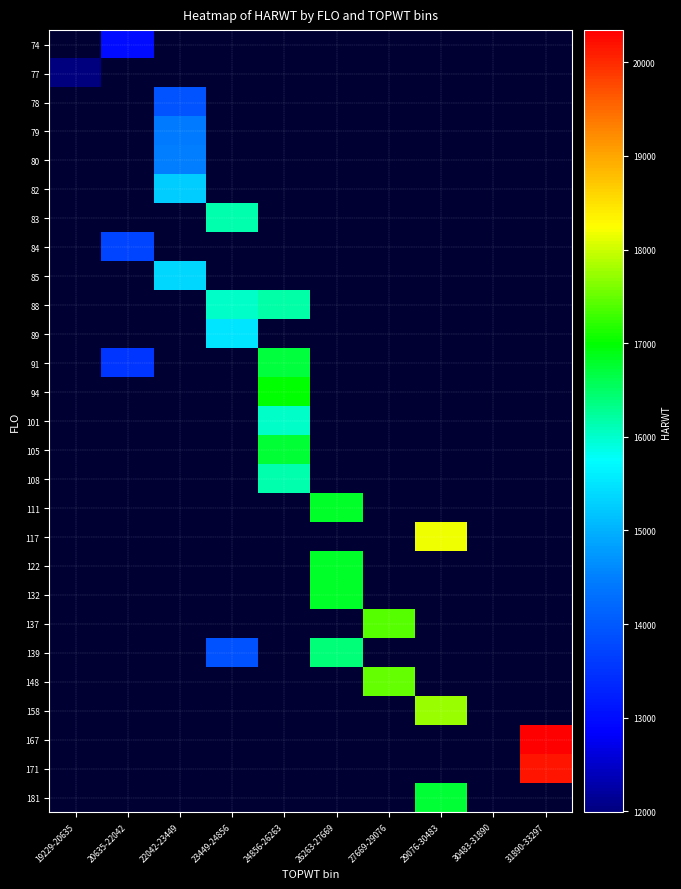

Between 26263-27669 and 31890-33297, which is larger?

31890-33297